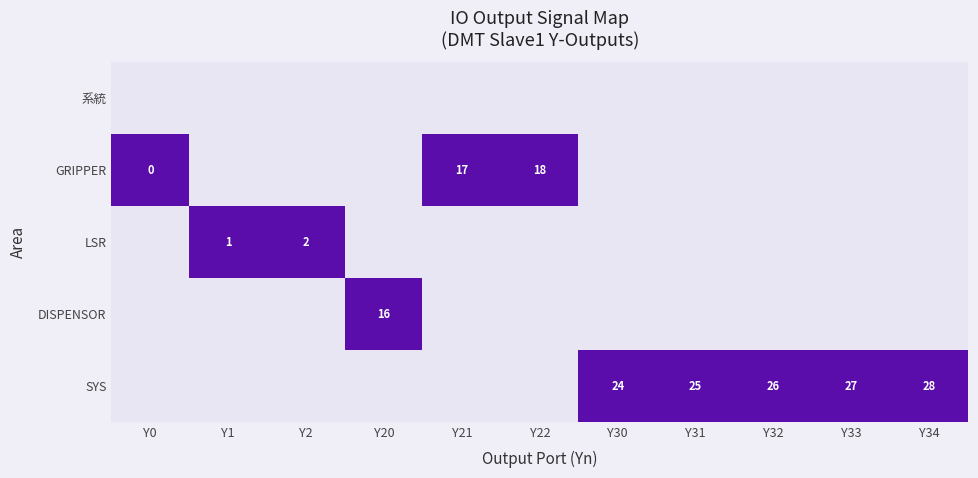

Is it true that SYS equals 26 at Y32?

True